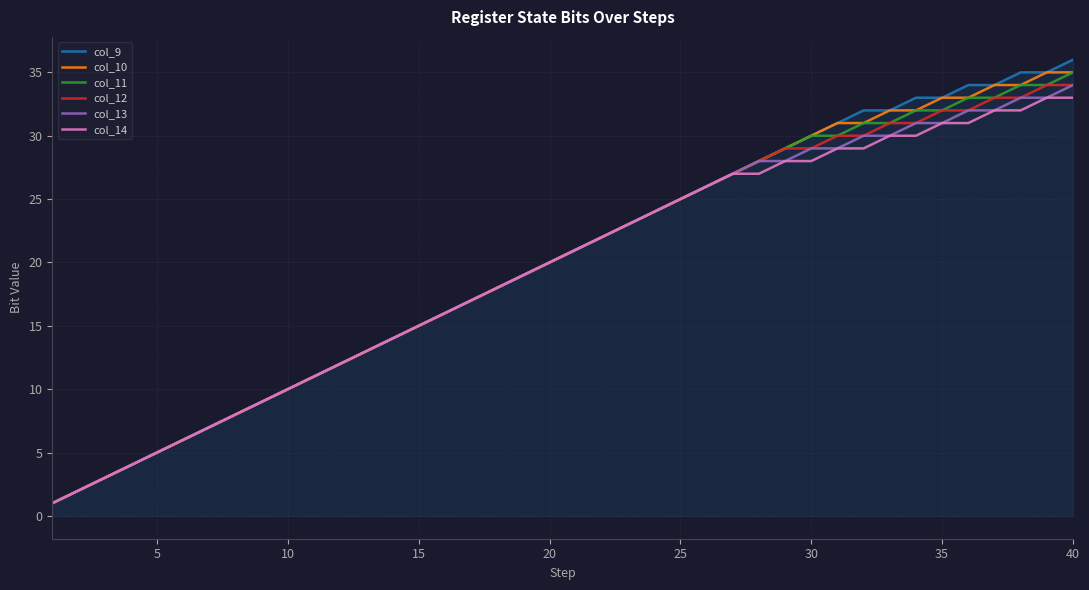

Which series has the largest range (max minus min)?

col_9